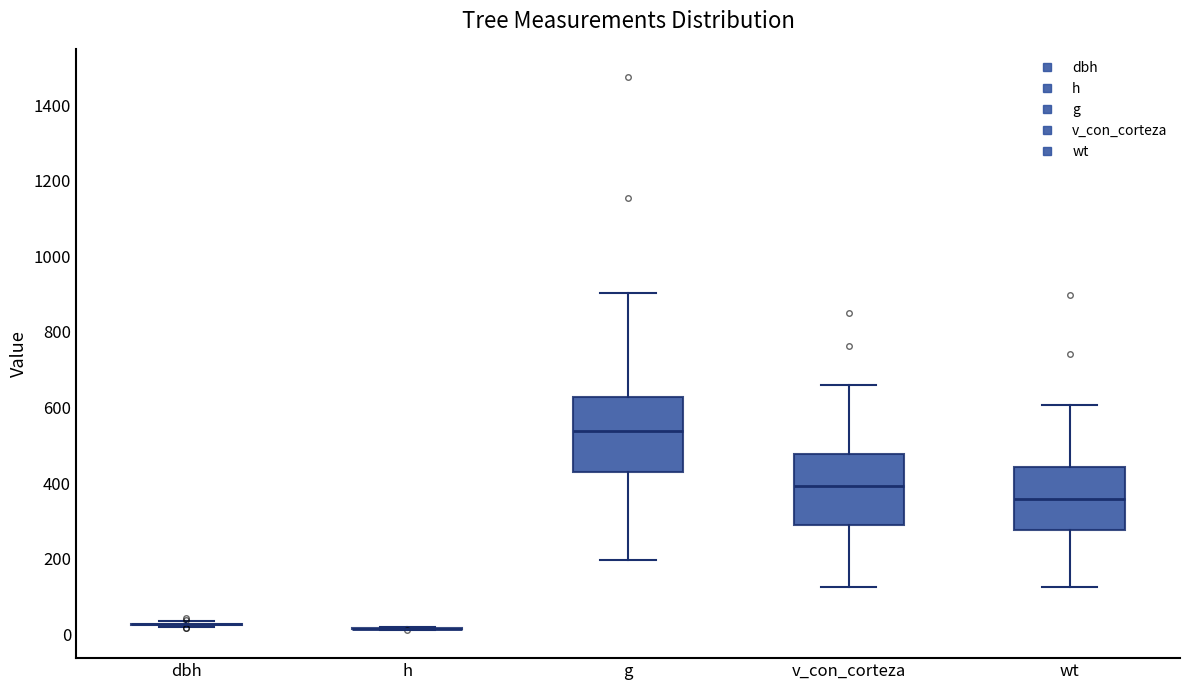

Reading left to right, read every box against the y-axis: the position of its median line, the range the box covers, and the ends of its whiskers. The values are not printed on the chart, so give them approximately, as read against the axis.

dbh: box collapsed to a line at 20, whiskers 20 to 40
h: box collapsed to a line at 20, whiskers 20 to 20
g: median 540, box 420 to 620, whiskers 200 to 900
v_con_corteza: median 400, box 280 to 480, whiskers 120 to 660
wt: median 360, box 280 to 440, whiskers 120 to 600